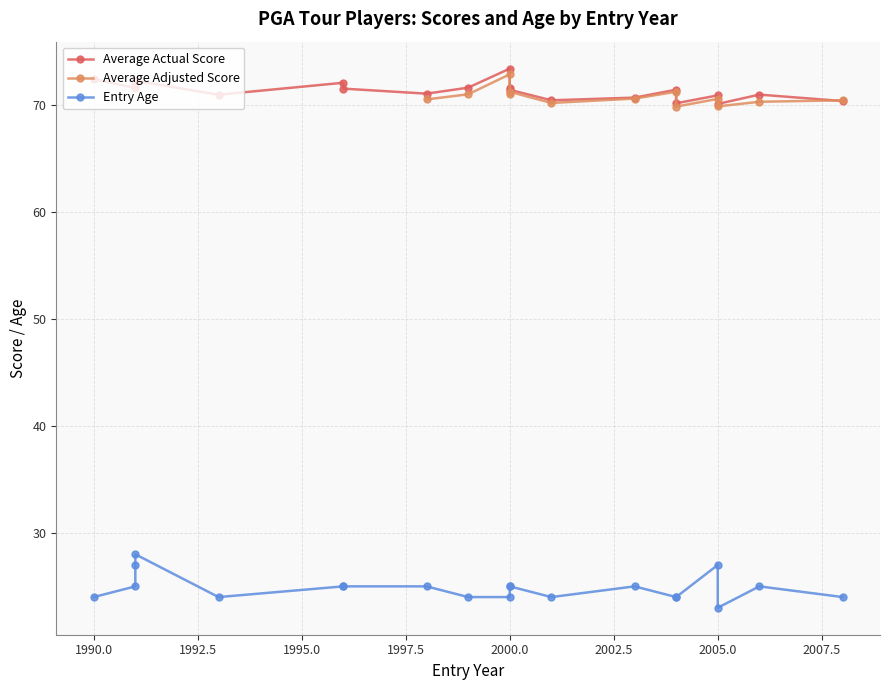

What are all the series names shown in the legend?

Average Actual Score, Average Adjusted Score, Entry Age